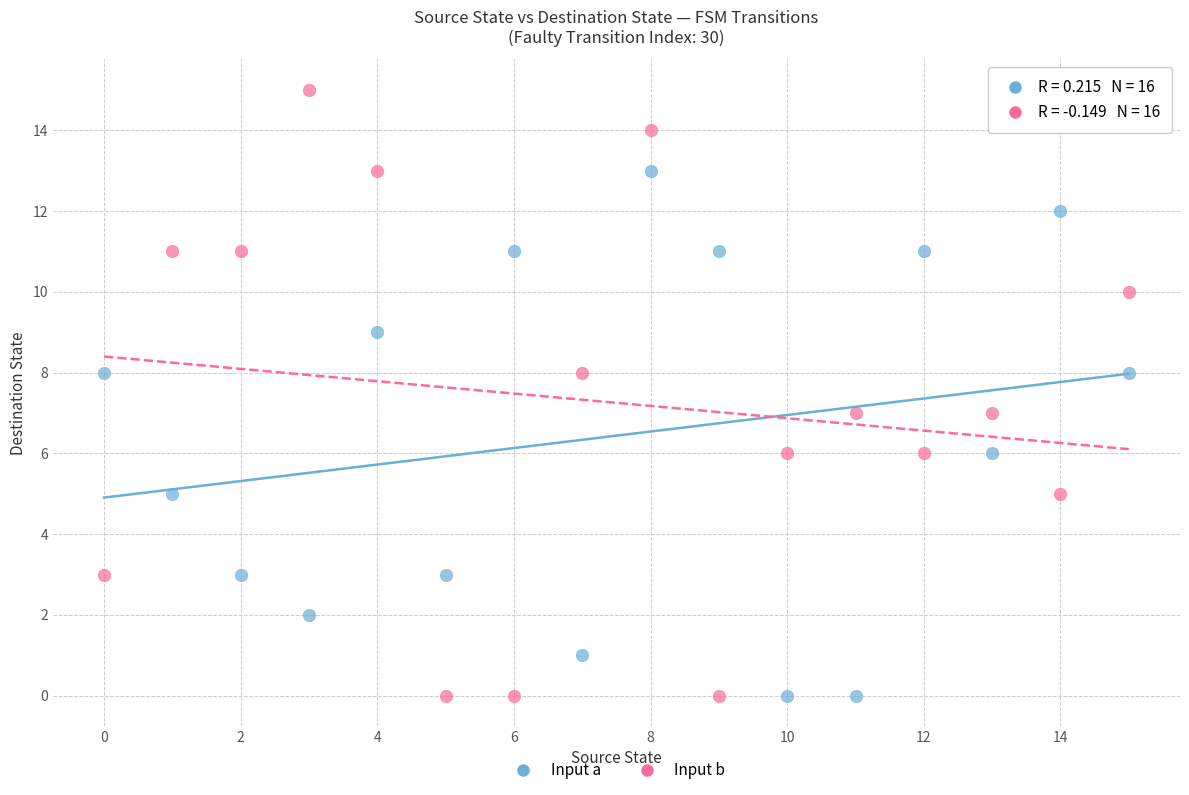

Which series has the widest spread of Y values?

Input b